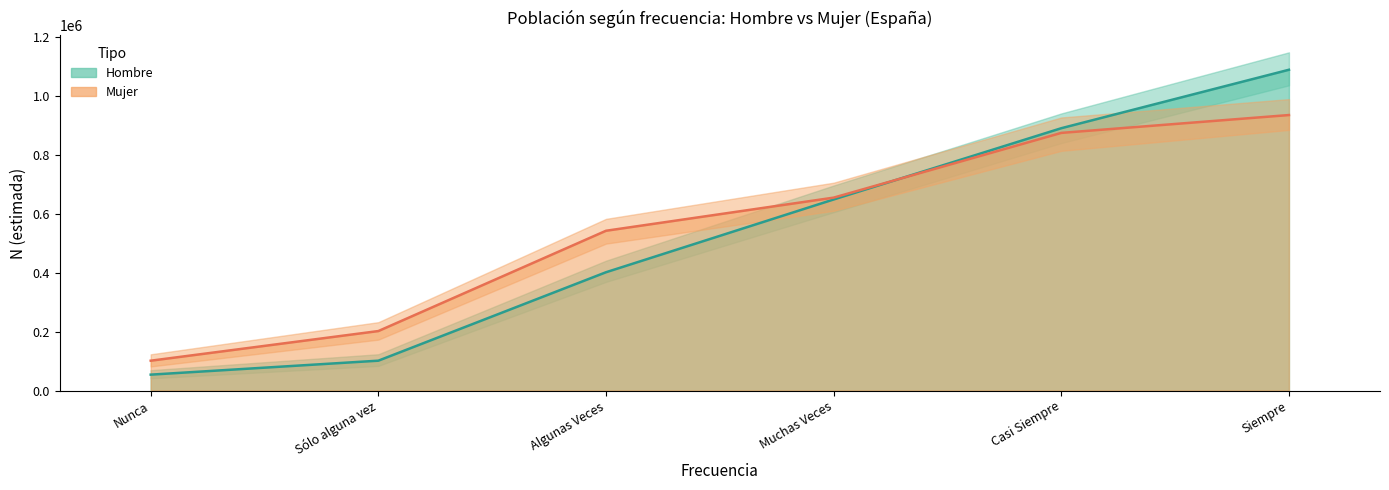

Reading right to left, list all the values displayed in this chart.

Hombre (línea): Siempre=1087902	Casi Siempre=889612	Muchas Veces=647939	Algunas Veces=401134	Sólo alguna vez=101195	Nunca=53823
Mujer (línea): Siempre=934284	Casi Siempre=873760	Muchas Veces=654177	Algunas Veces=541833	Sólo alguna vez=201662	Nunca=101119